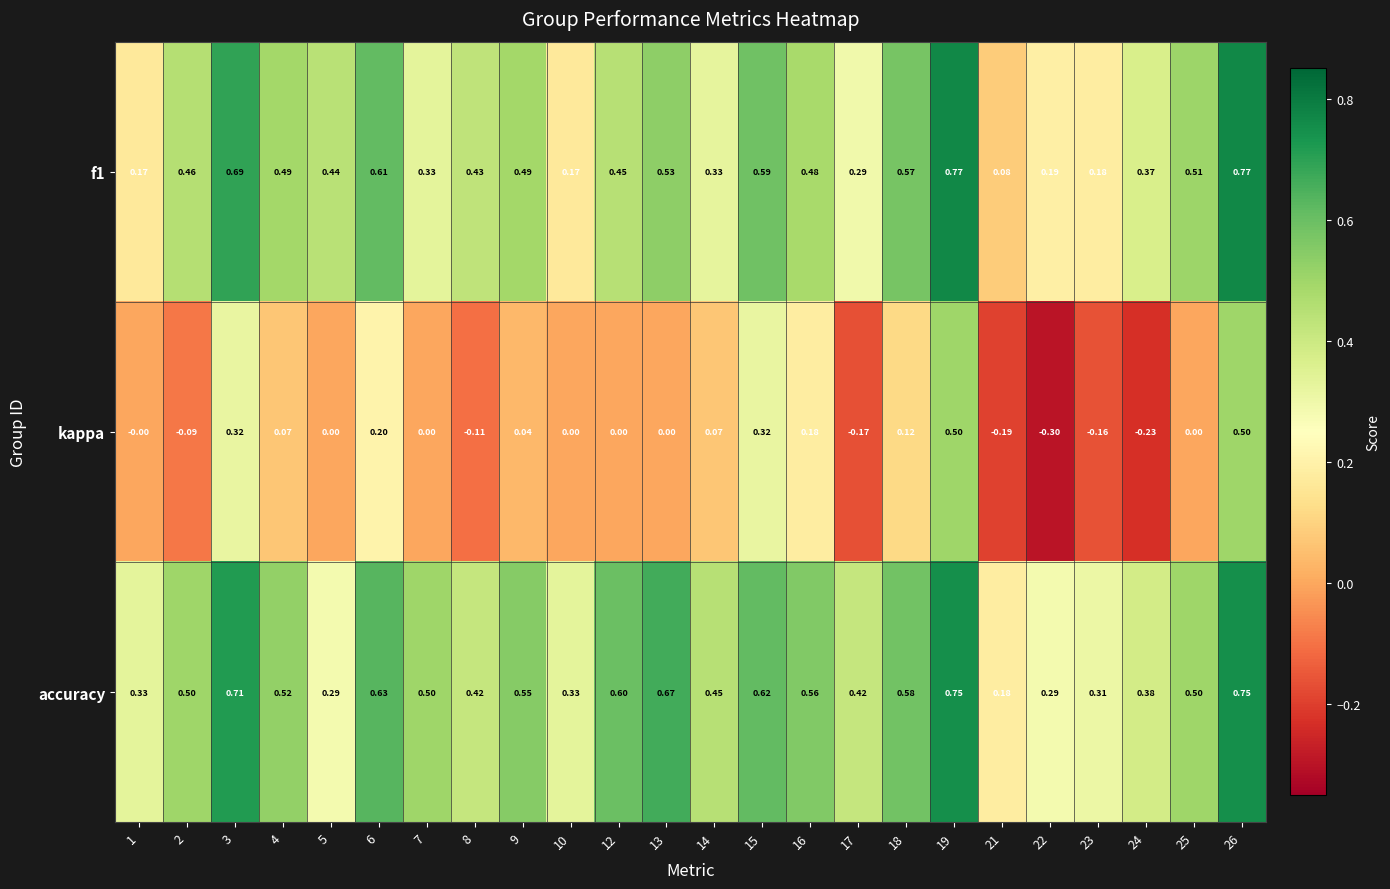

Which series changed the most between 1 and 12?

f1